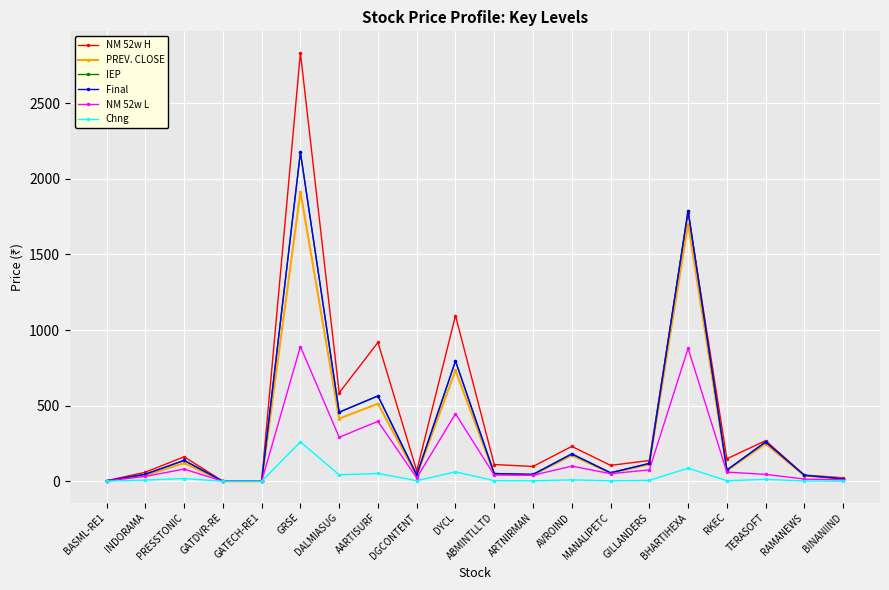

What is the label of the 18th point from the left?

TERASOFT